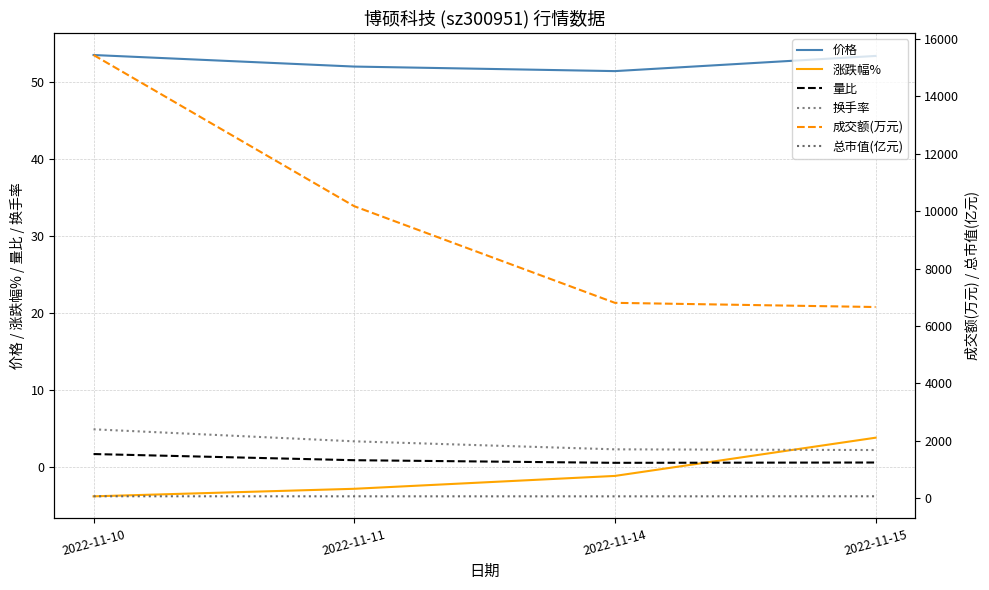

Reading right to left, extract all data points from this chart.

价格: 53.4	51.4	52.0	53.5
涨跌幅%: 3.8	-1.1	-2.8	-3.8
量比: 0.6	0.6	0.9	1.7
换手率: 2.2	2.3	3.4	4.9
成交额(万元): 6661.0	6807.0	10175.0	15445.0
总市值(亿元): 64.4	62.0	62.8	64.6